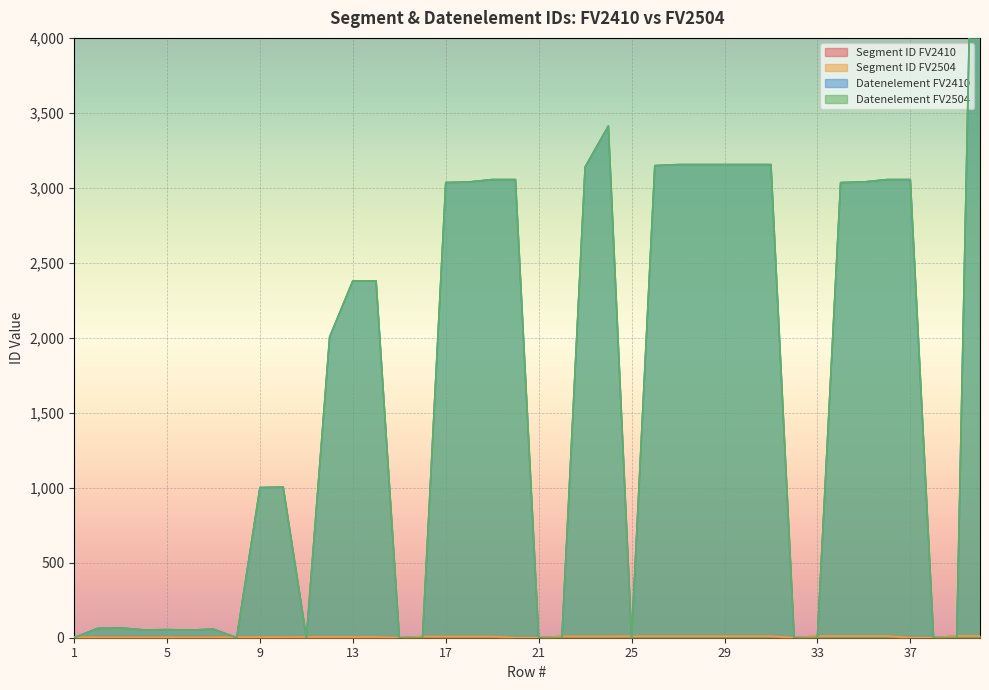

At which label does Datenelement FV2410 reach its minimum?

1